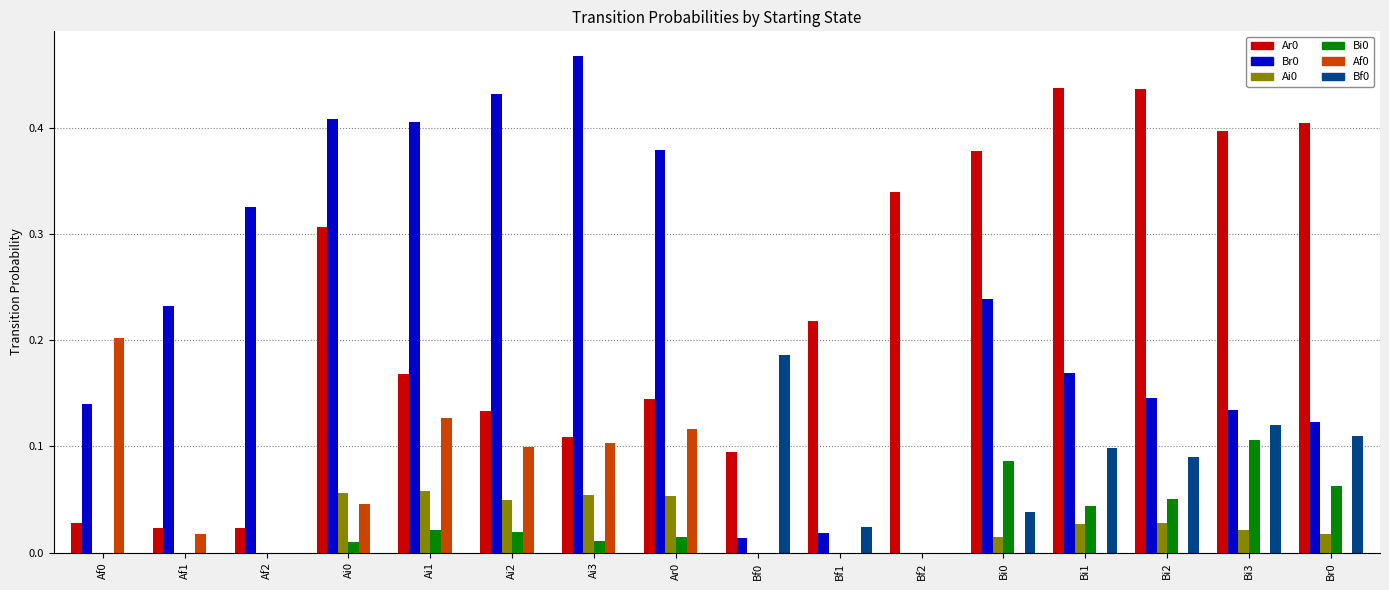

What is the sum of all Ar0 values?

3.6